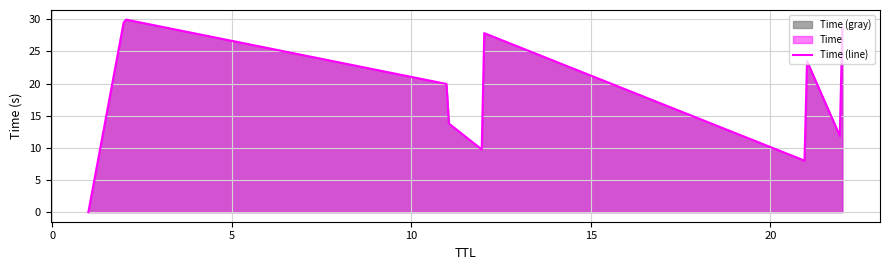

What is the sum of the values at 22 and 21?

52.3